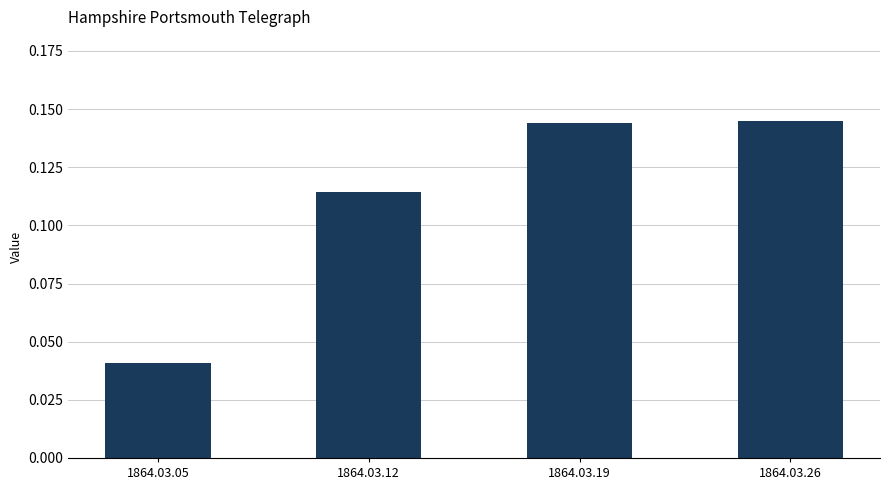

The chart shows a value of 0.2 at 1864.03.26. True or false?

False